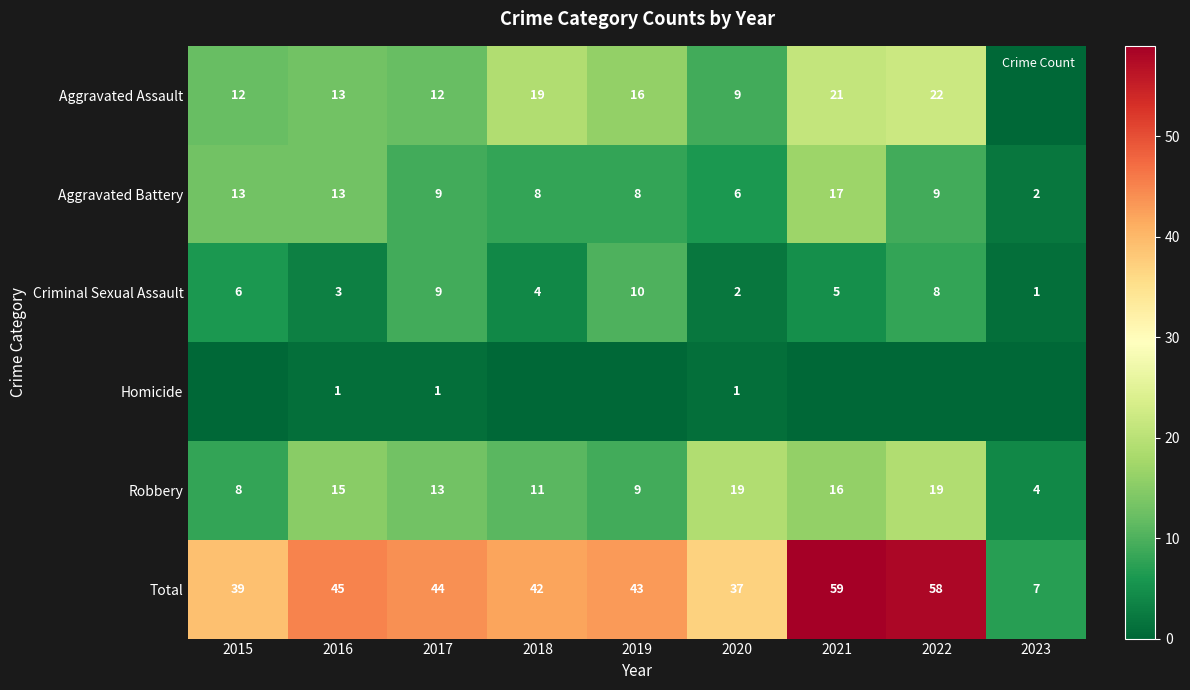

What is the total value across all series at 2021?

118